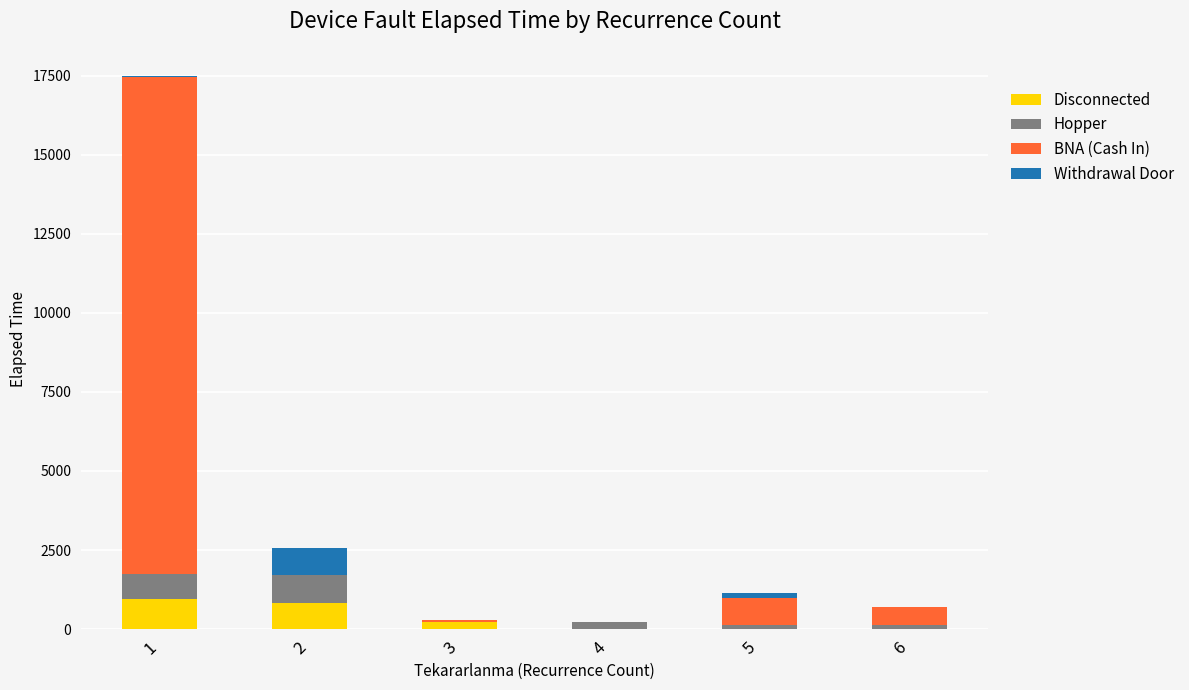

Reading right to left, what are the values for Disconnected?

6=0	5=0	4=0	3=230	2=840	1=960